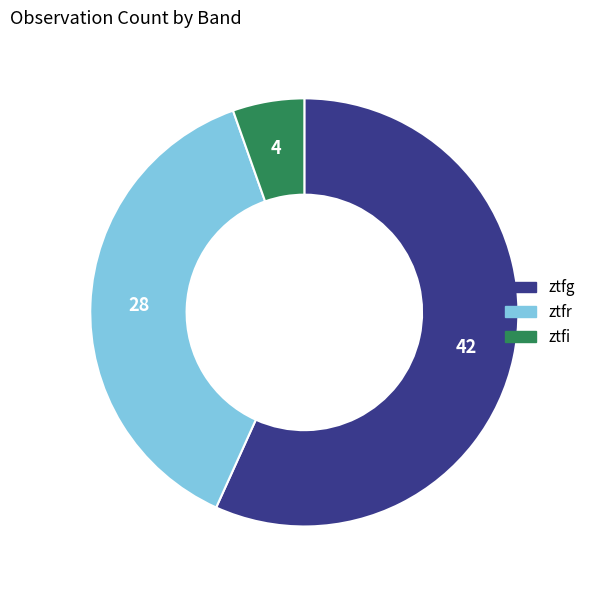

Is the sum of ztfi and ztfr greater than half?

No